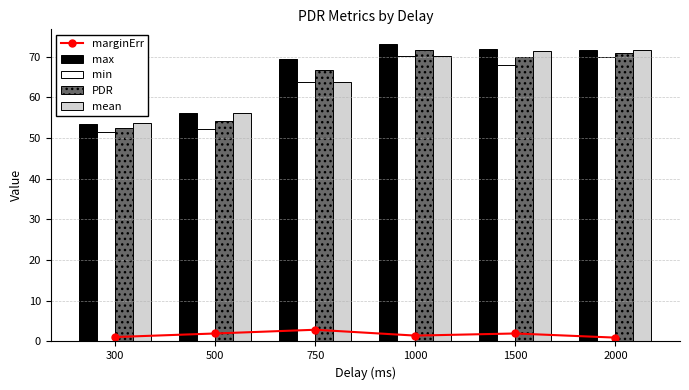

List the labels in order of marginErr value, largest first.

750, 500, 1500, 1000, 300, 2000